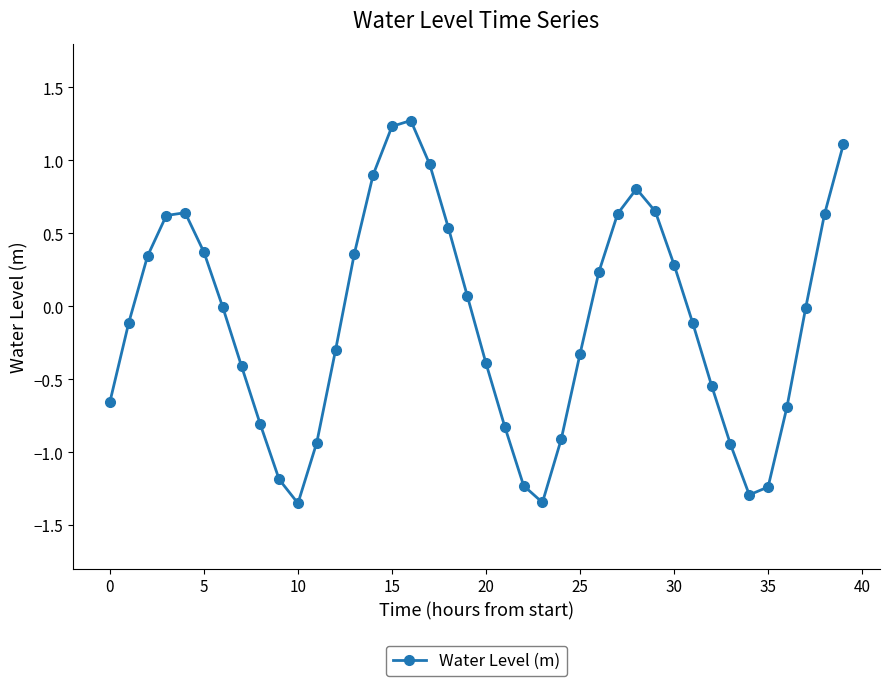

What is the average value?

-0.1